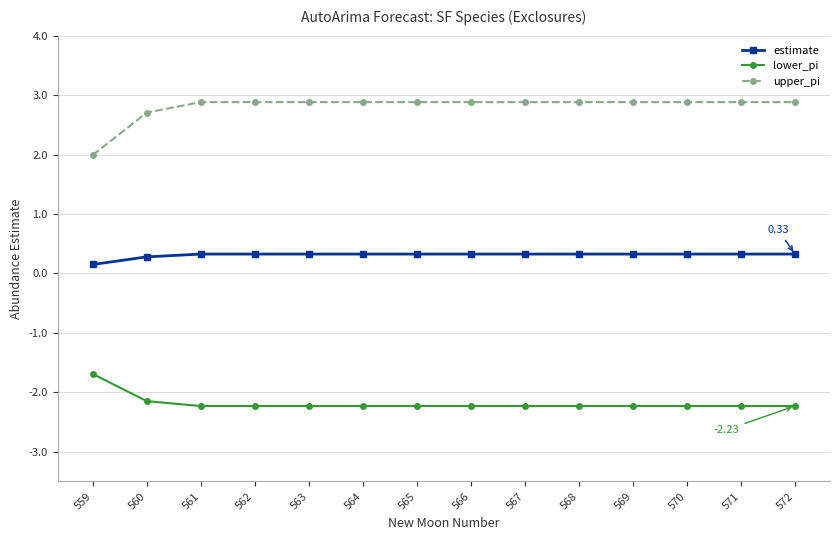

Does the chart display data point markers on the line(s)?

Yes